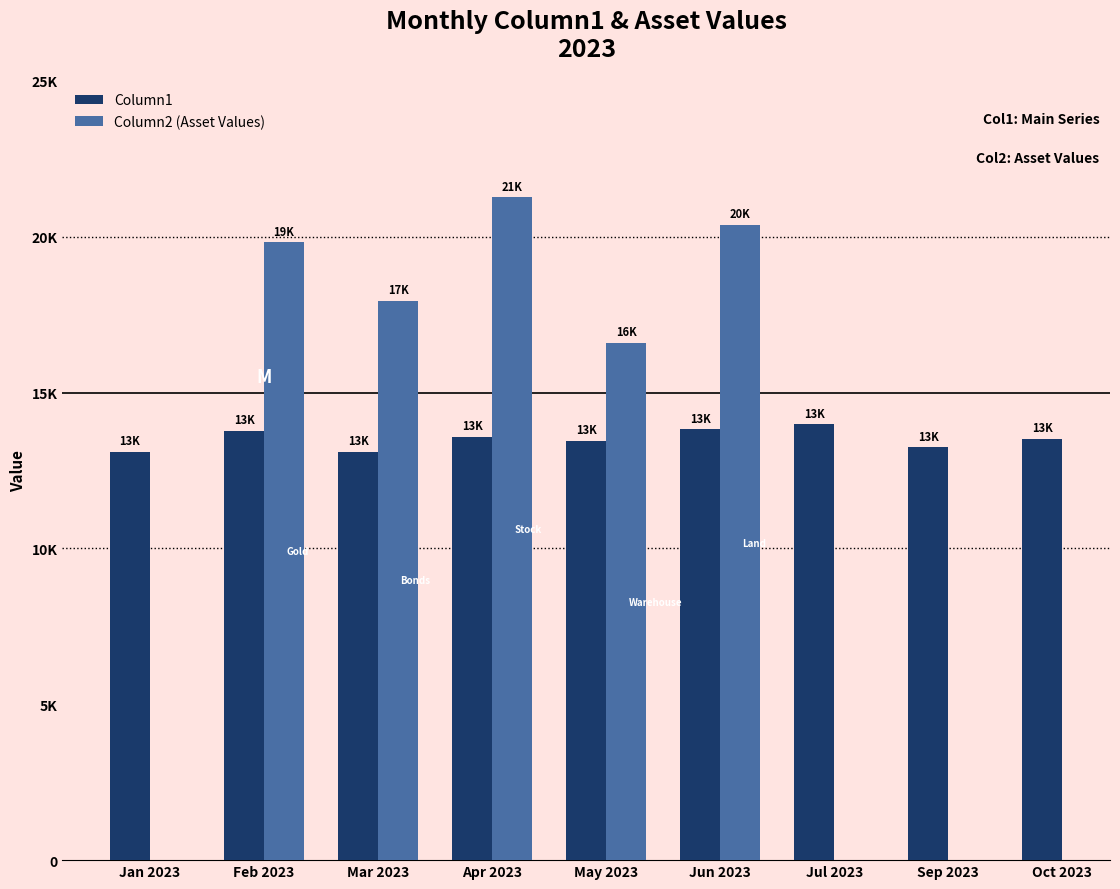

Is it true that the value at May 2023 is 13451?

True